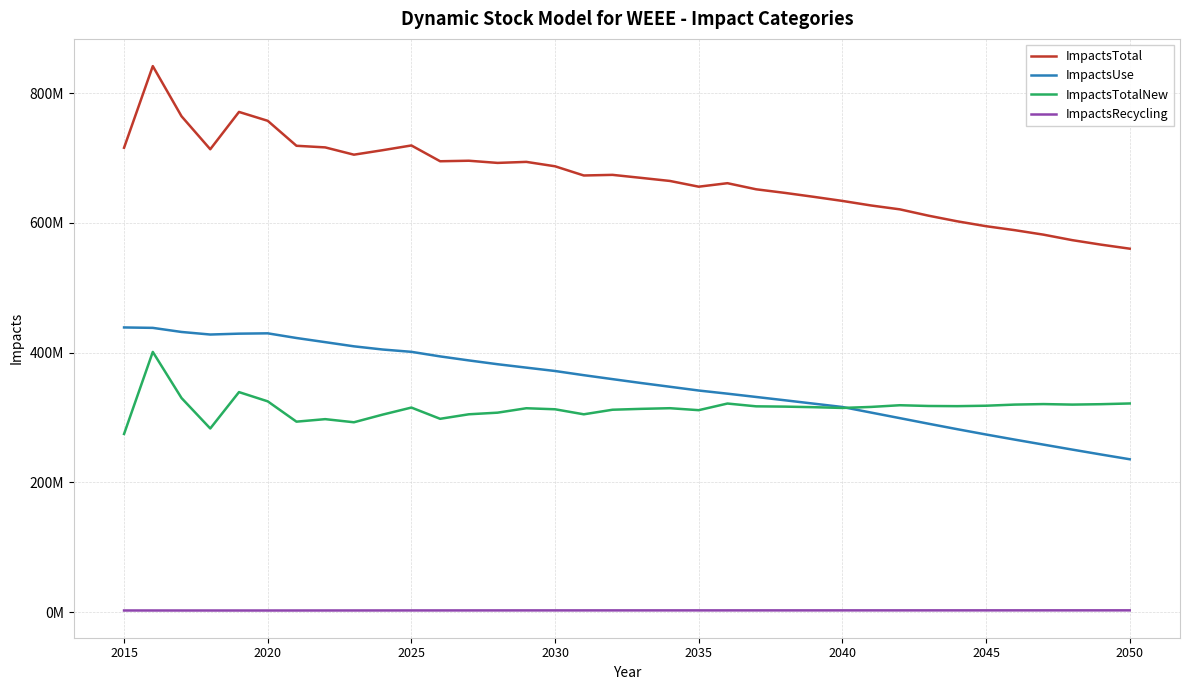

At which label does ImpactsUse first exceed 359143236?

2015